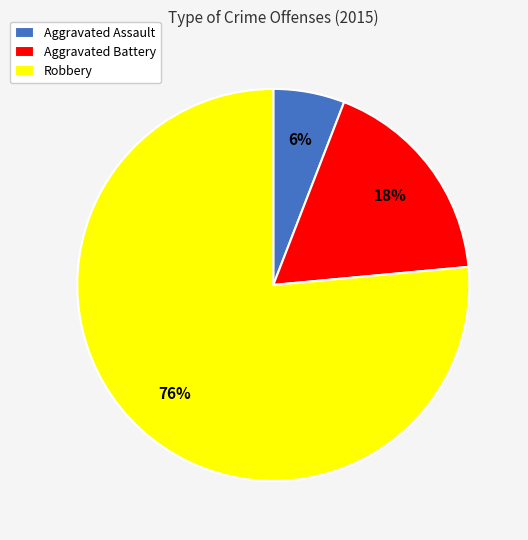

The Aggravated Assault slice represents 13% of the pie. True or false?

False